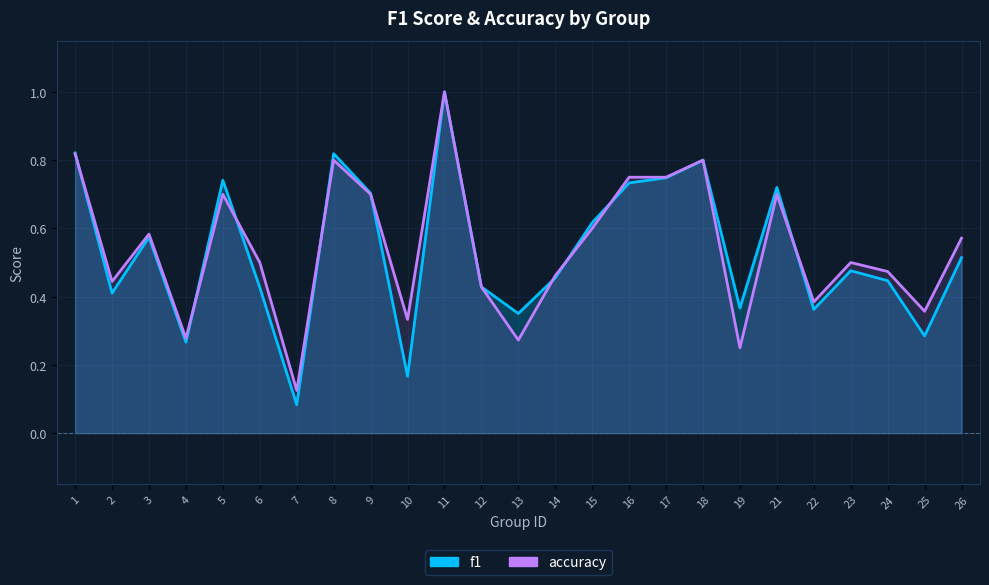

List the series in order of their overall mean, lowest first.

f1, accuracy